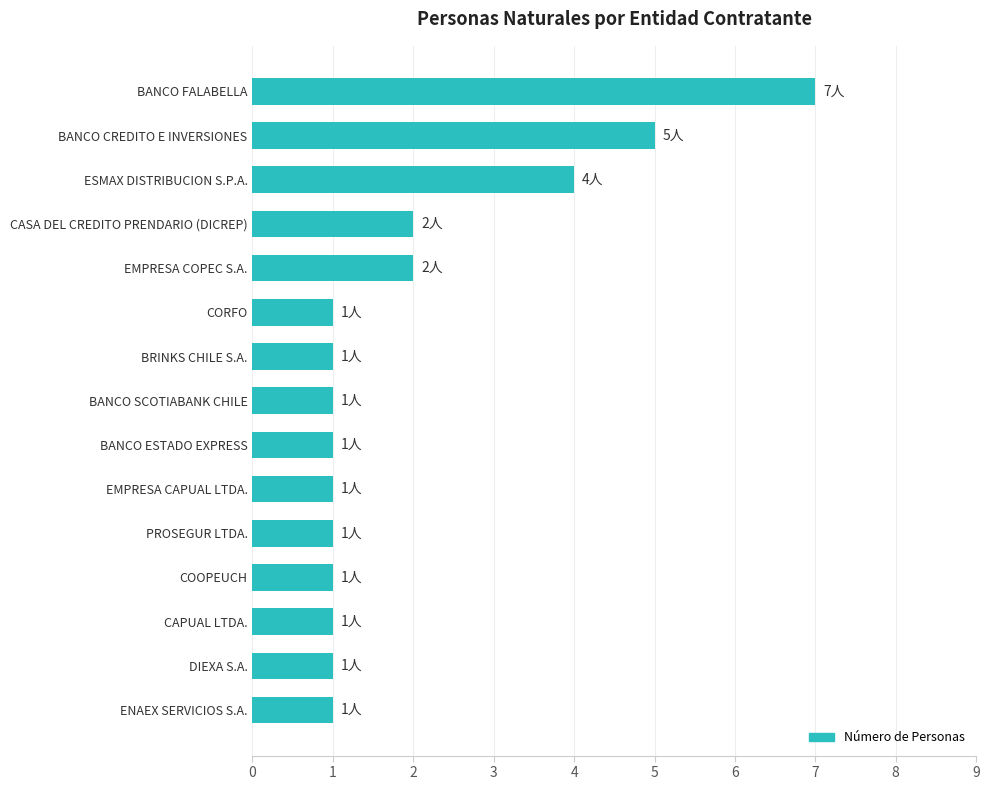

What is the sum of all values?

30